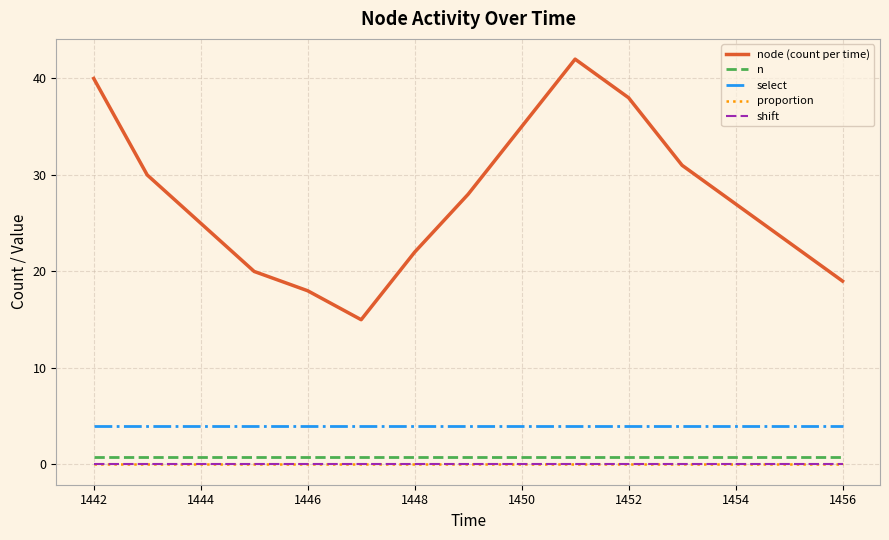

What is the sum of all n values?

12.0